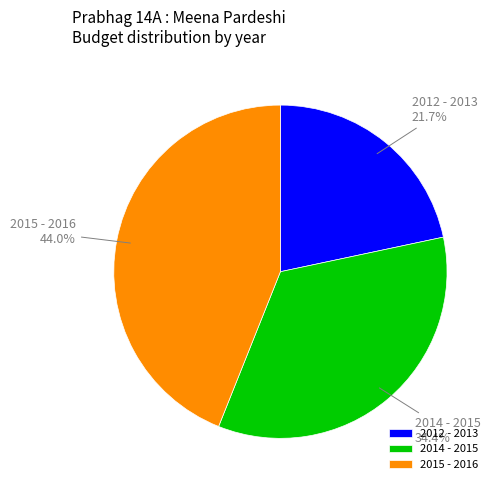

Between 2014 - 2015 and 2012 - 2013, which is larger?

2014 - 2015